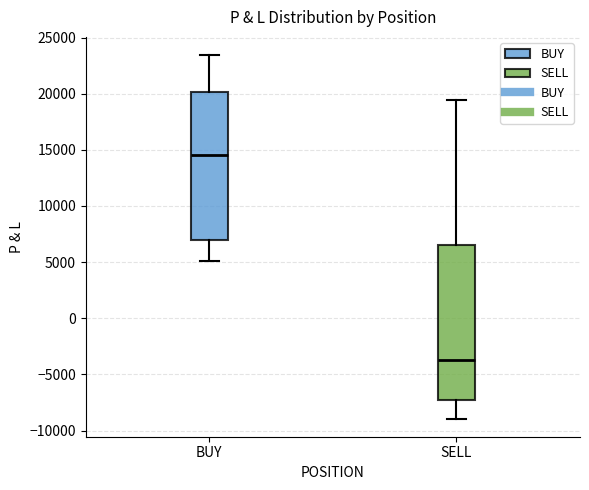

Reading left to right, transcribe this box plot: for each box, give where its median line is, the range the box spans, and where its two whiskers end, as read against the y-axis. The values are not printed on the chart, so give them approximately, as read against the axis.

BUY: median 14500, box 7000 to 20000, whiskers 5000 to 23500
SELL: median -3500, box -7500 to 6500, whiskers -9000 to 19500